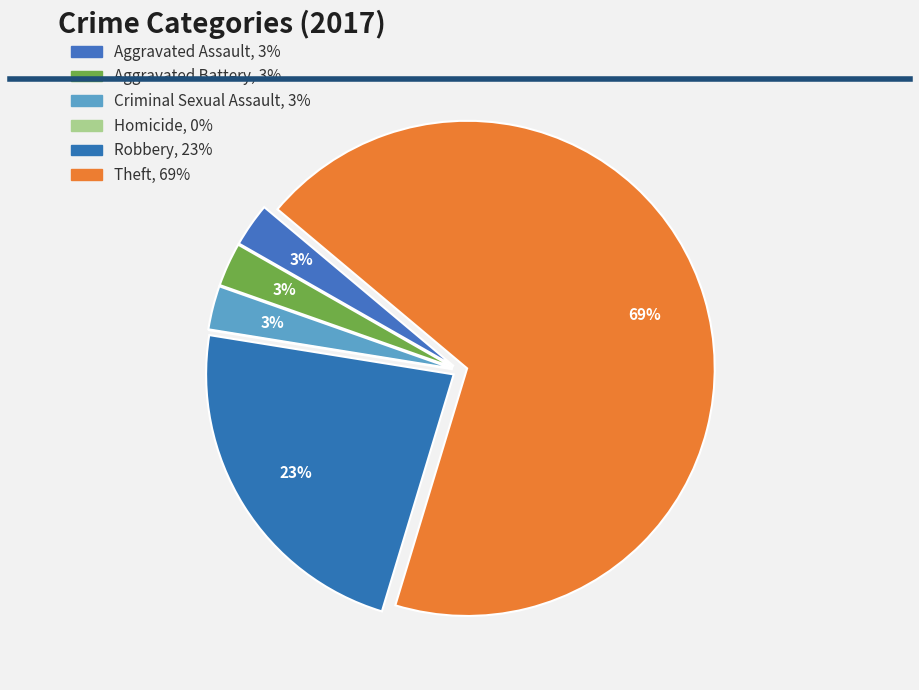

To the nearest percent, what is the difference between the largest and smallest slice percentages?

69%